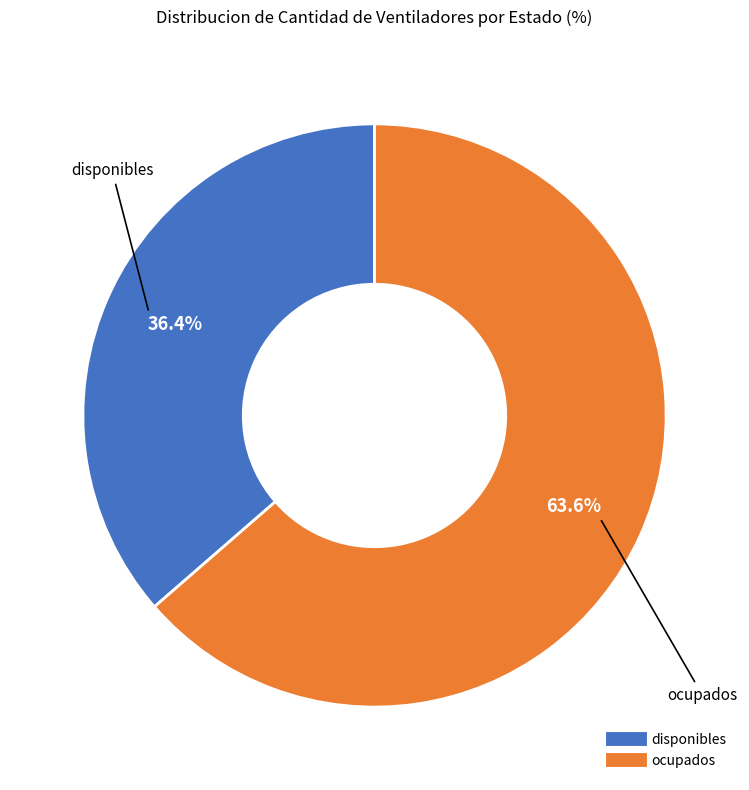

To the nearest percent, what portion does disponibles represent?

36%